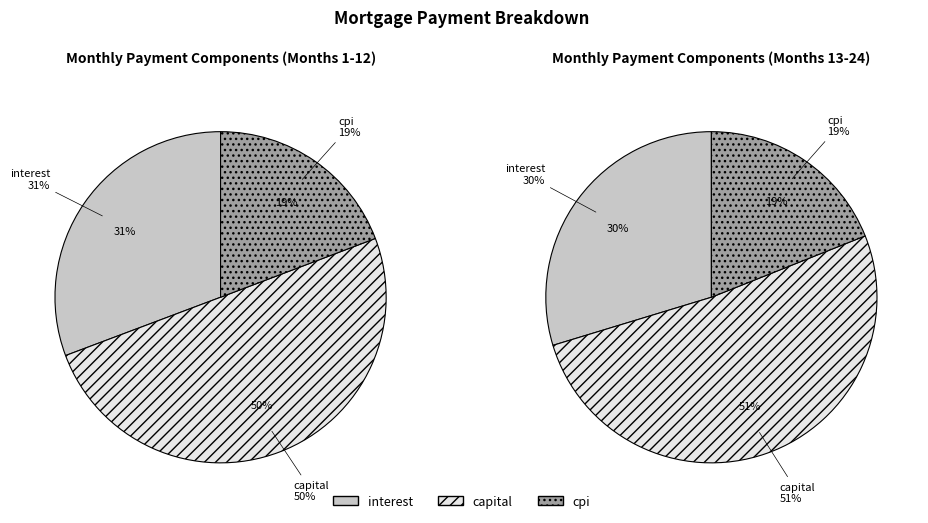

Is there any slice that represents more than half of the pie?

No